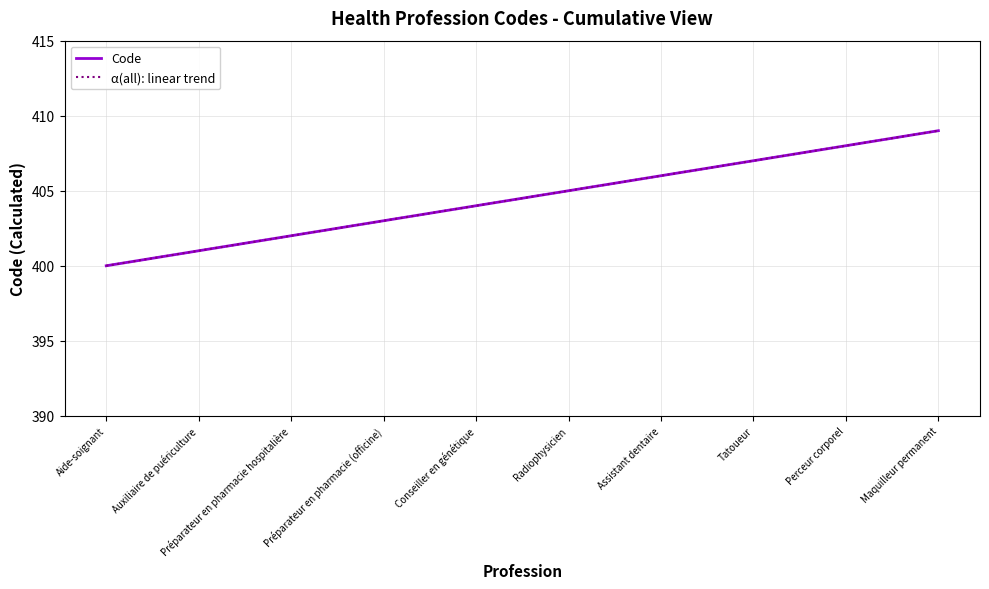

The value of α(all): linear trend at Tatoueur is 251. True or false?

False